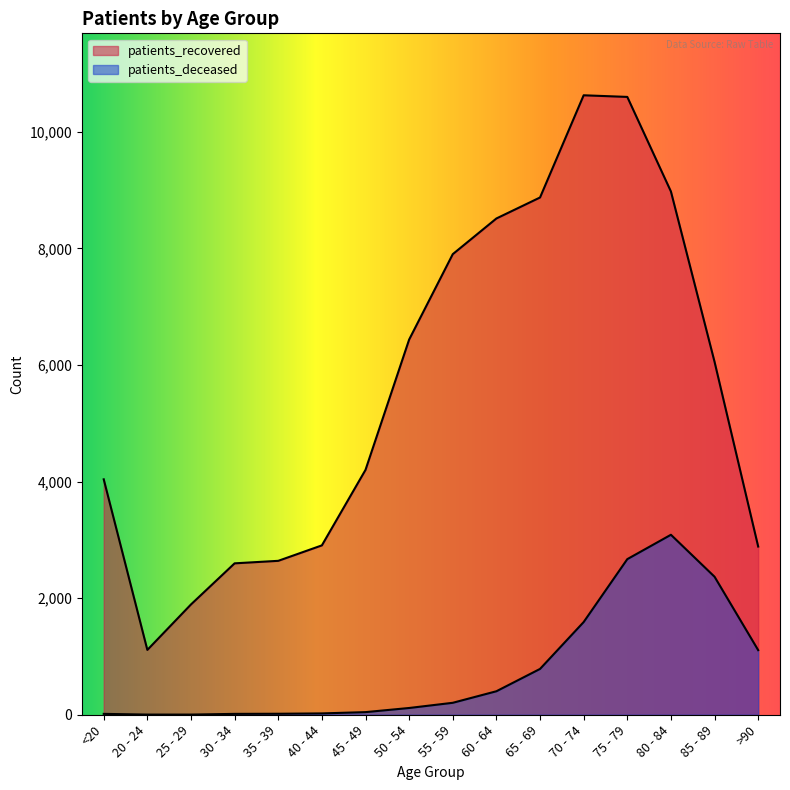

True or false: patients_recovered and patients_deceased cross at least once.

False